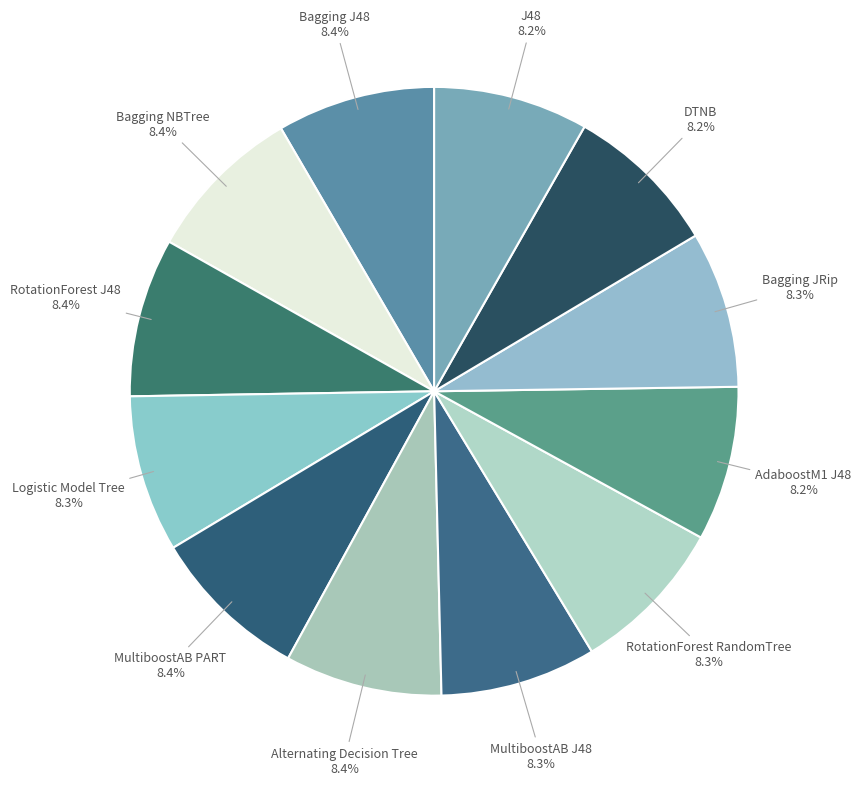

How many slices are in this pie chart?

12